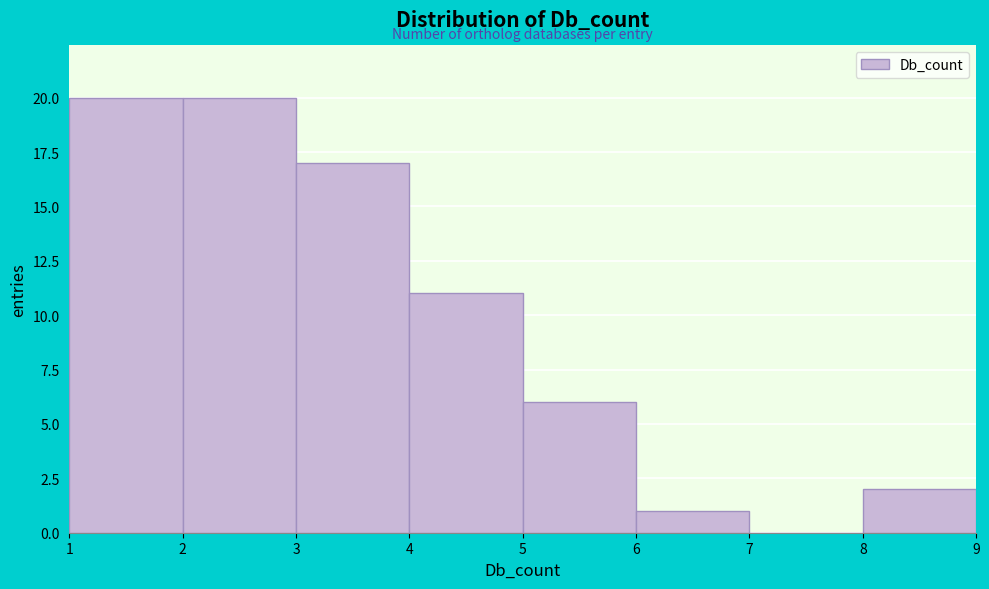

Reading left to right, transcribe this chart: for each bar, give the range it covers on the x-axis and its height. The values are not printed on the chart, so give them approximately, as read against the axis.

1 to 2: 20
2 to 3: 20
3 to 4: 17
4 to 5: 11
5 to 6: 6
6 to 7: 1
7 to 8: 0
8 to 9: 2